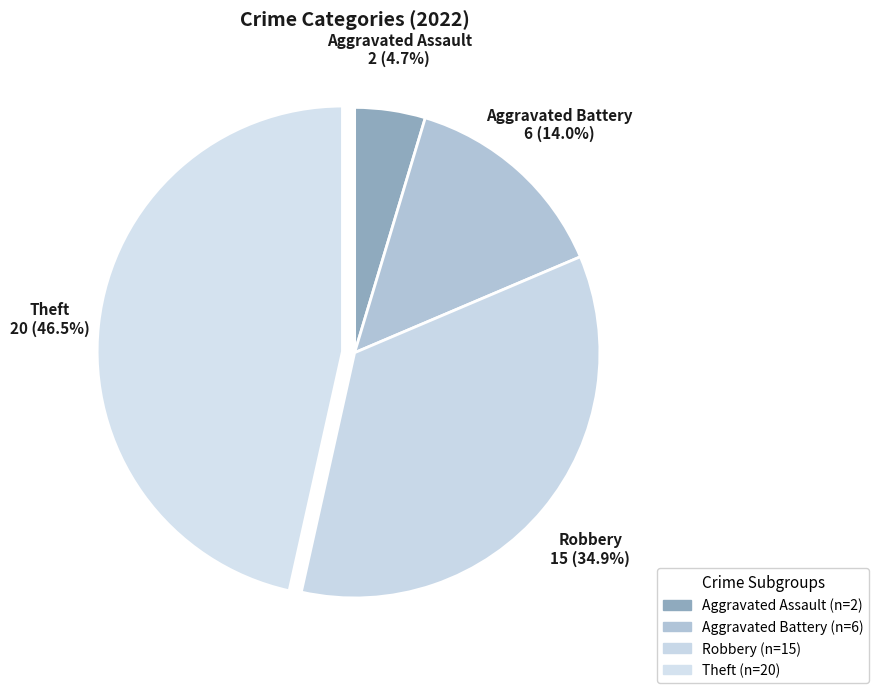

How many slices are in this pie chart?

4